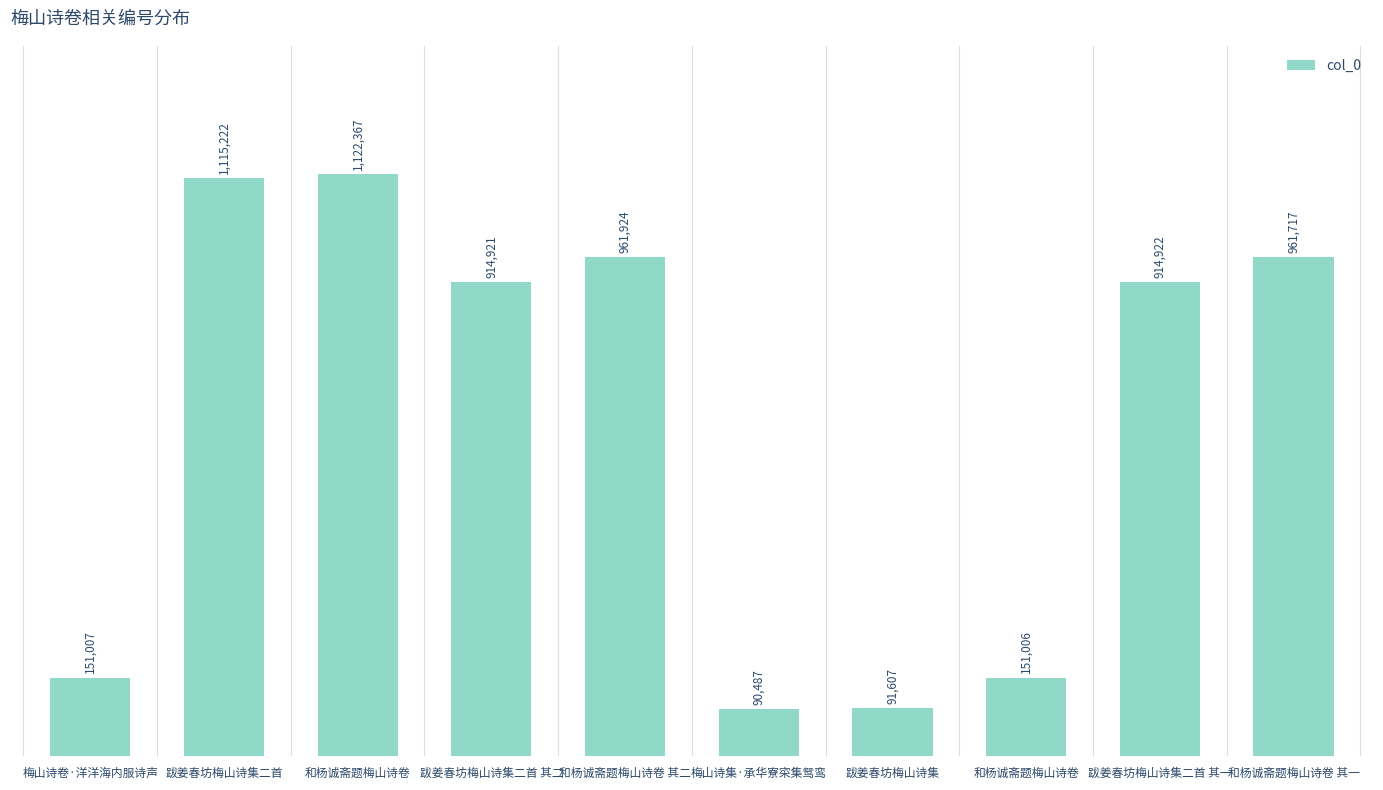

Where is the data nearest to the value 606427?

跋姜春坊梅山诗集二首 其二